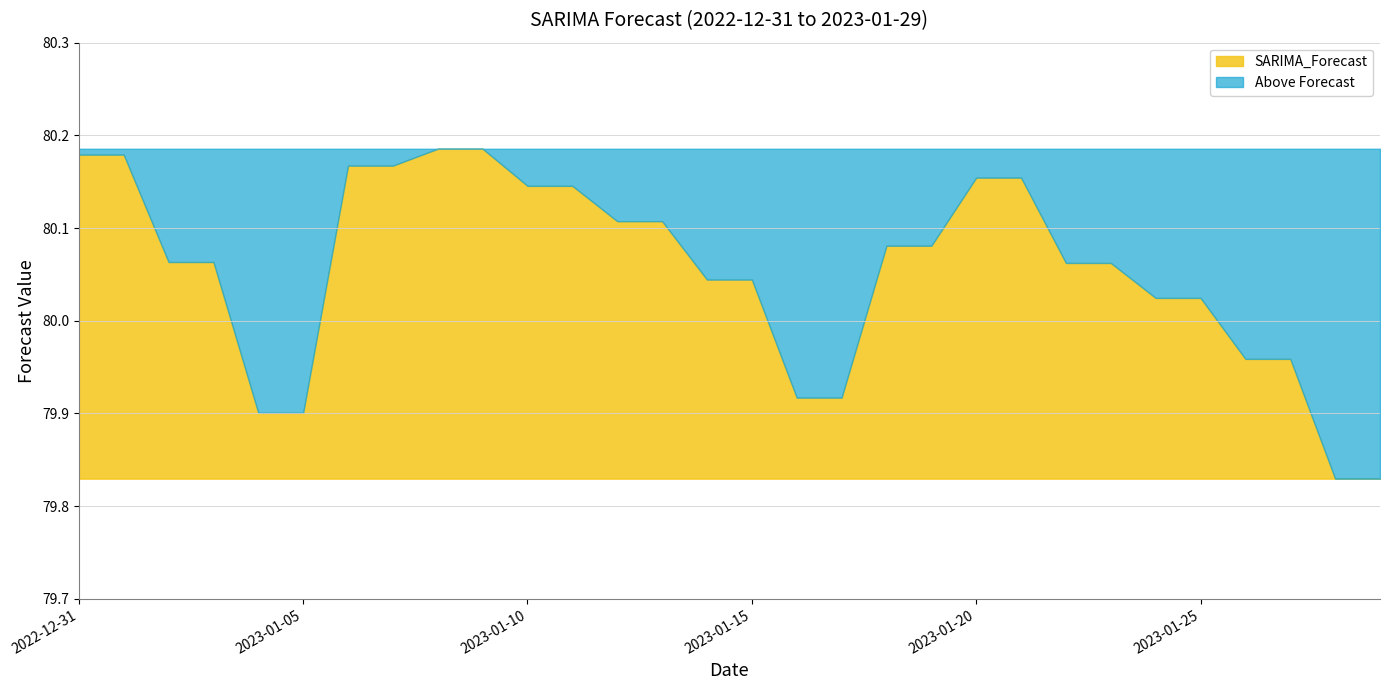

What is the difference between the maximum and second lowest values?

0.4